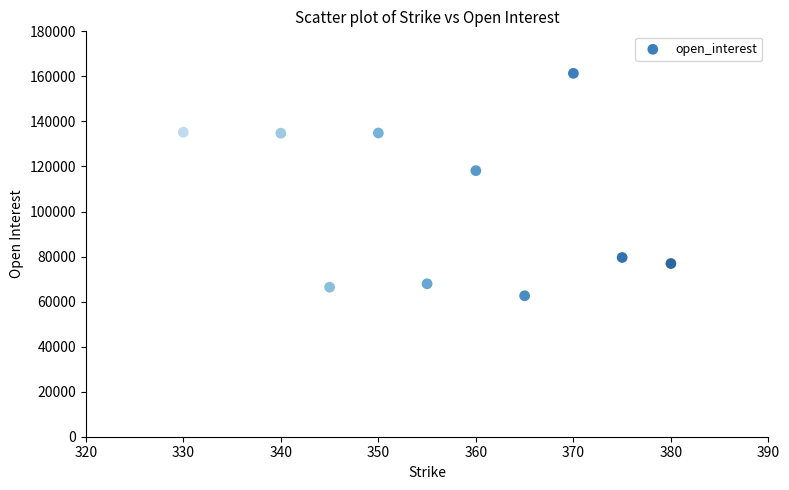

What Y value in the scatter plot is closest to 111967?

118145